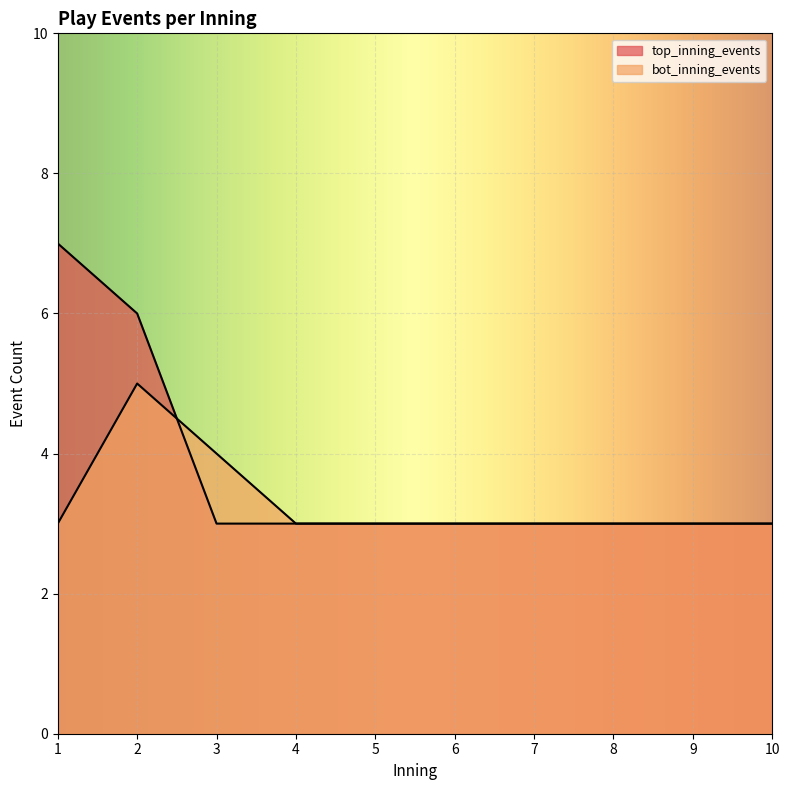

Which label corresponds to the largest value in the chart?

1